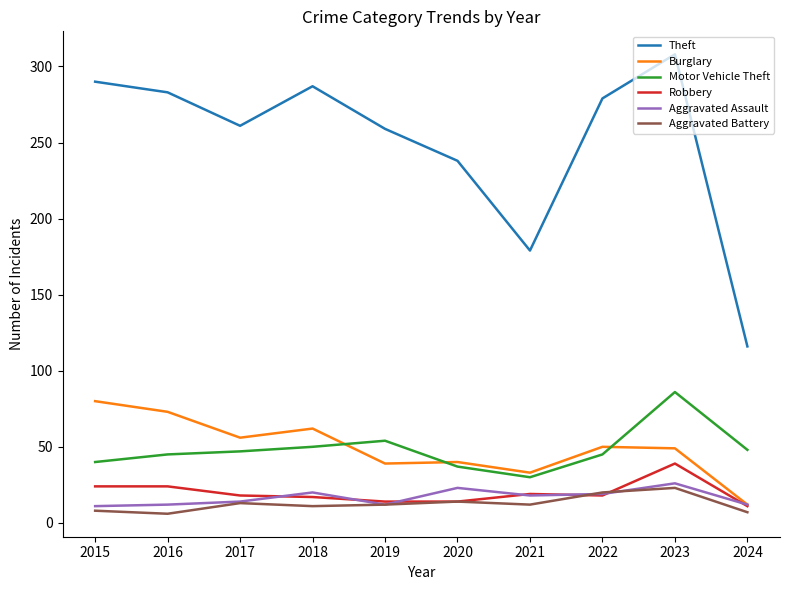

True or false: Motor Vehicle Theft and Robbery cross at least once.

False